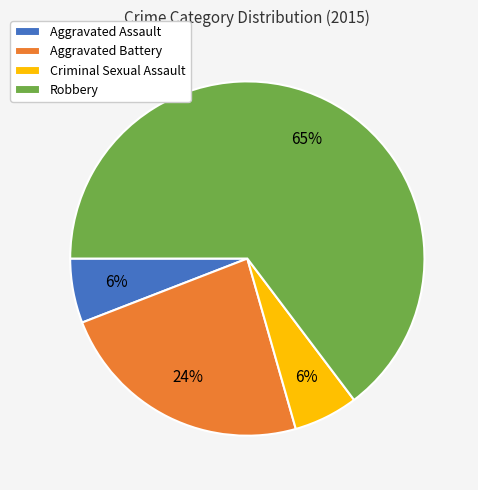

Do Aggravated Battery and Criminal Sexual Assault together represent more than half of the pie?

No